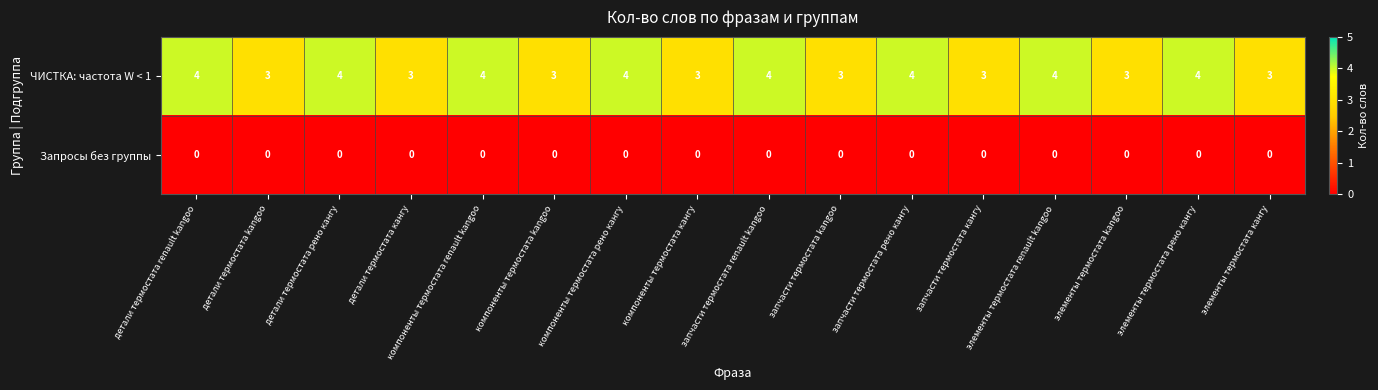

The value of ЧИСТКА: частота W < 1 at компоненты термостата кангу is 3. True or false?

True